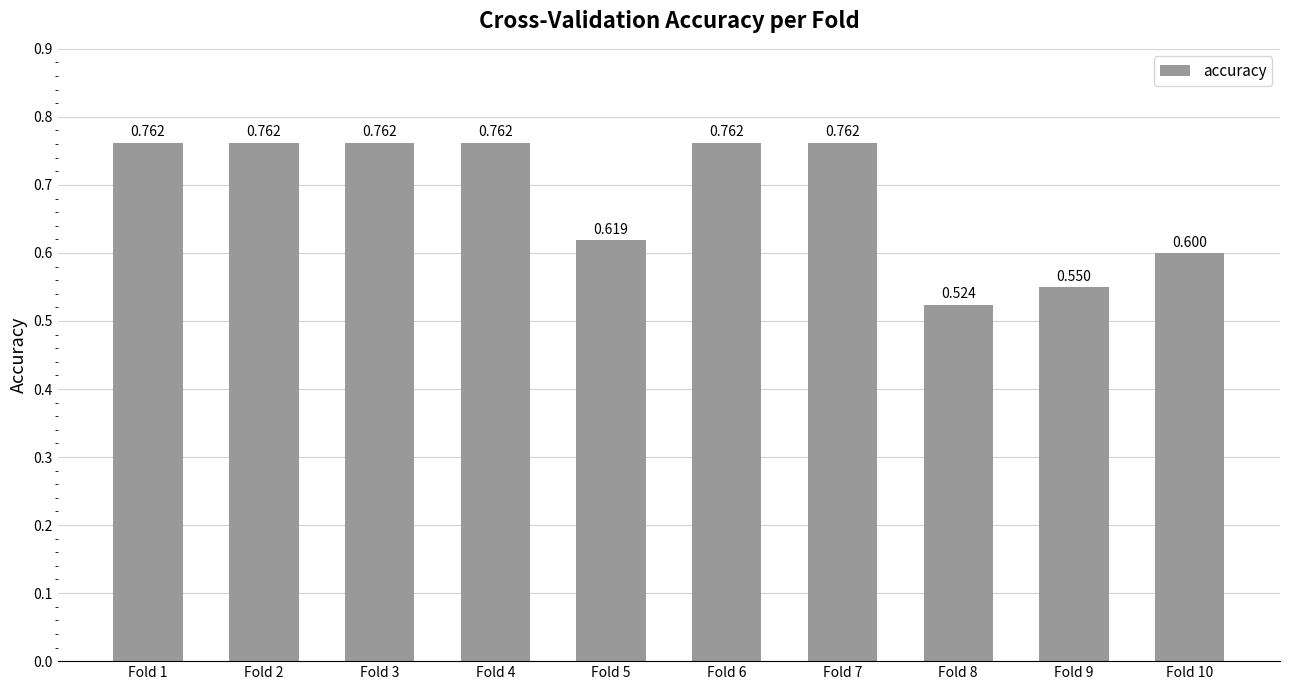

How many bars are there in total?

10